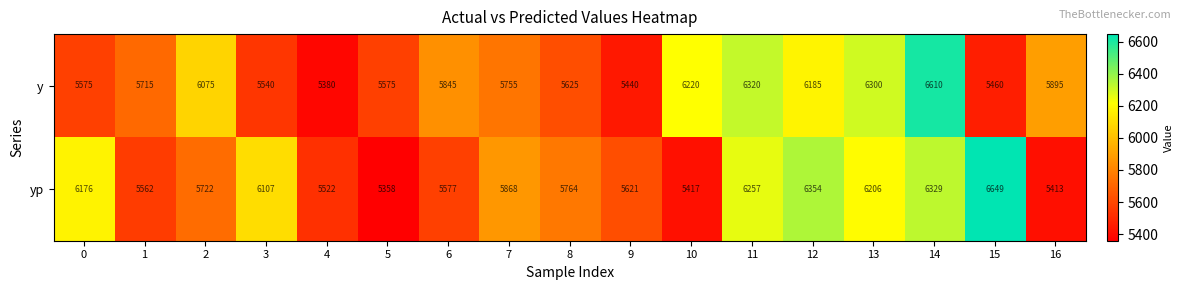

Between 9 and 10, which series saw the biggest shift?

y